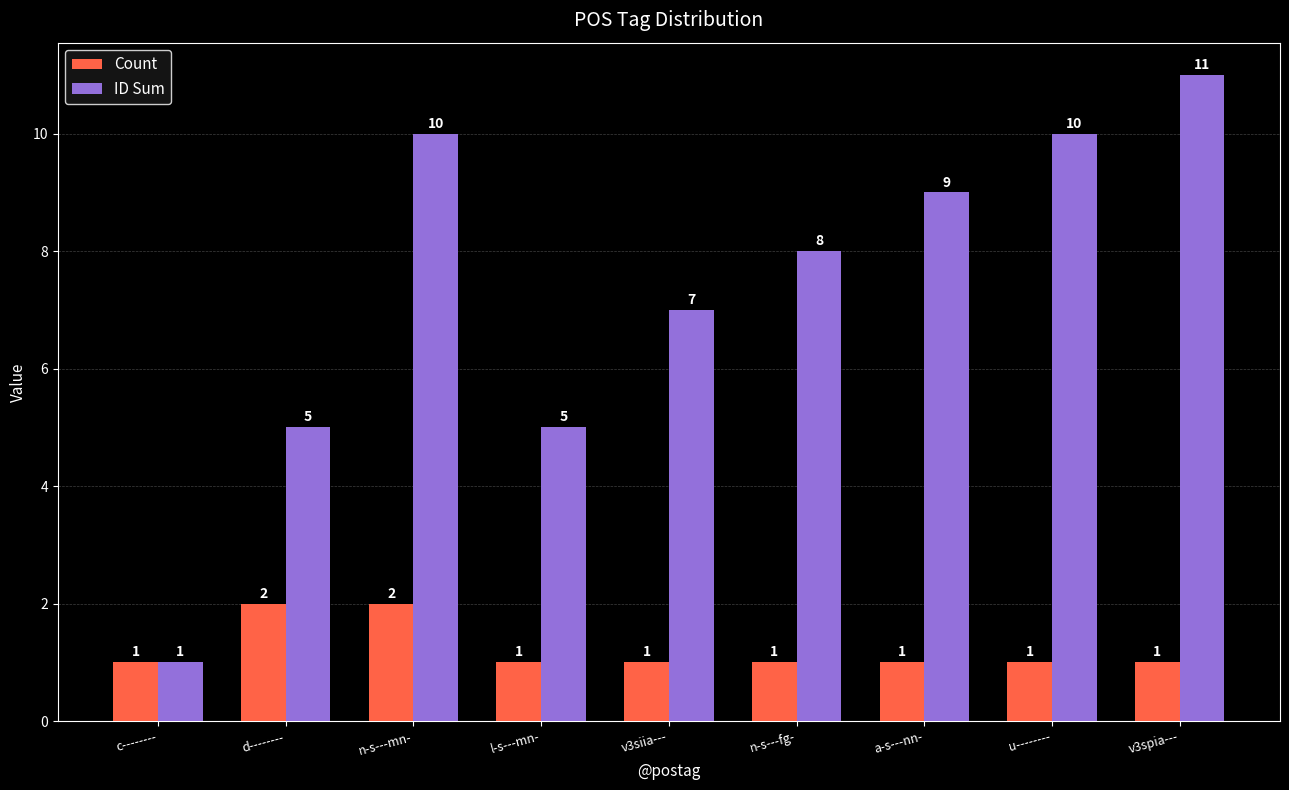

Is it true that ID Sum equals 10 at u--------?

True